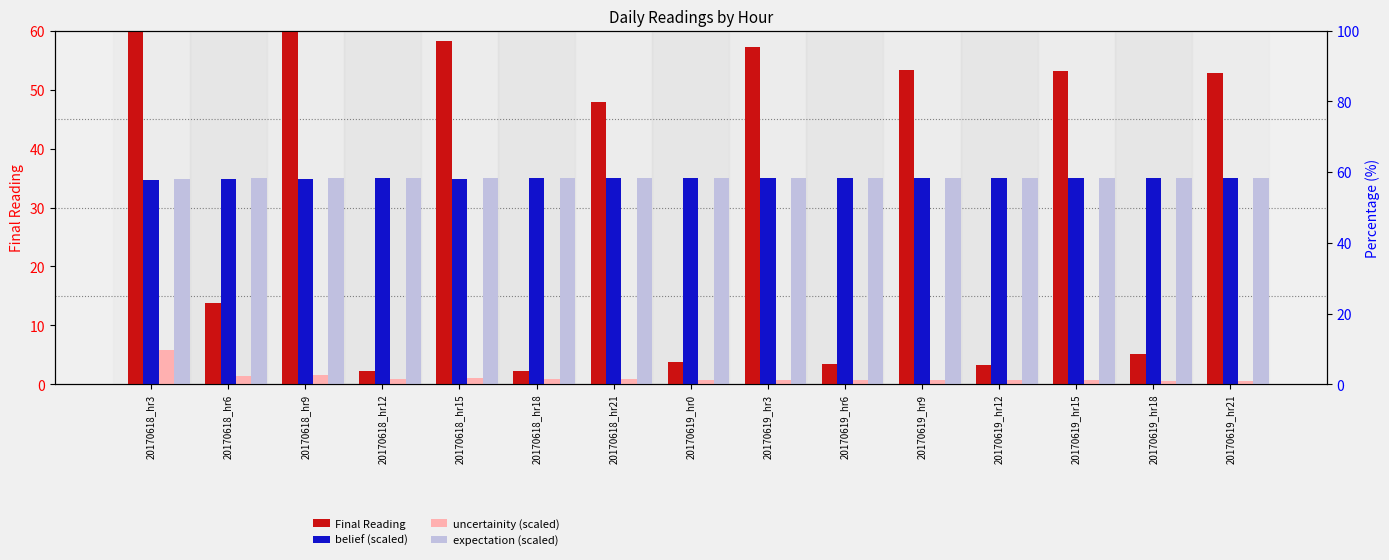

Reading left to right, list all the values displayed in this chart.

Final Reading: 20170618_hr3=83.4	20170618_hr6=13.7	20170618_hr9=63.5	20170618_hr12=2.2	20170618_hr15=58.2	20170618_hr18=2.2	20170618_hr21=47.9	20170619_hr0=3.8	20170619_hr3=57.2	20170619_hr6=3.5	20170619_hr9=53.3	20170619_hr12=3.3	20170619_hr15=53.1	20170619_hr18=5.1	20170619_hr21=52.9
belief (scaled): 20170618_hr3=34.6	20170618_hr6=34.9	20170618_hr9=34.9	20170618_hr12=34.9	20170618_hr15=34.9	20170618_hr18=34.9	20170618_hr21=34.9	20170619_hr0=34.9	20170619_hr3=34.9	20170619_hr6=35.0	20170619_hr9=35.0	20170619_hr12=35.0	20170619_hr15=35.0	20170619_hr18=35.0	20170619_hr21=35.0
uncertainity (scaled): 20170618_hr3=5.9	20170618_hr6=1.4	20170618_hr9=1.5	20170618_hr12=1.0	20170618_hr15=1.1	20170618_hr18=0.8	20170618_hr21=0.9	20170619_hr0=0.7	20170619_hr3=0.8	20170619_hr6=0.7	20170619_hr9=0.7	20170619_hr12=0.7	20170619_hr15=0.7	20170619_hr18=0.6	20170619_hr21=0.6
expectation (scaled): 20170618_hr3=34.8	20170618_hr6=35.0	20170618_hr9=34.9	20170618_hr12=35.0	20170618_hr15=35.0	20170618_hr18=35.0	20170618_hr21=35.0	20170619_hr0=35.0	20170619_hr3=35.0	20170619_hr6=35.0	20170619_hr9=35.0	20170619_hr12=35.0	20170619_hr15=35.0	20170619_hr18=35.0	20170619_hr21=35.0